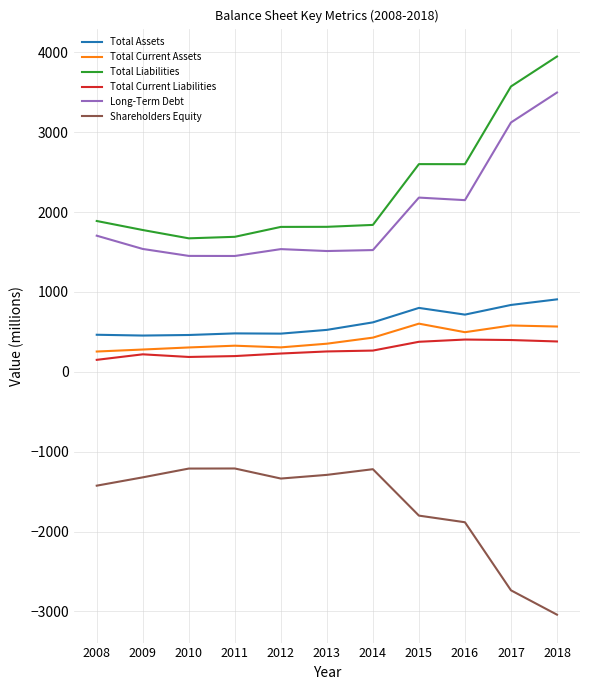

True or false: Total Current Assets and Shareholders Equity intersect in this chart.

False